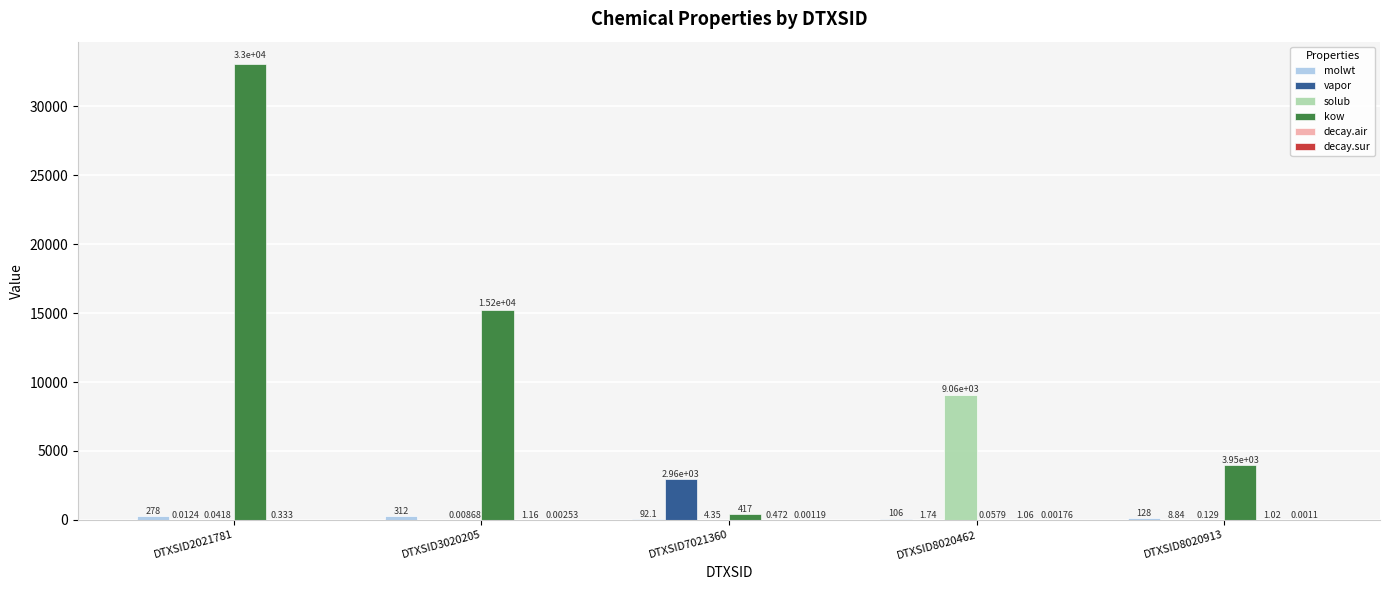

Which category has the highest value across all series?

DTXSID2021781